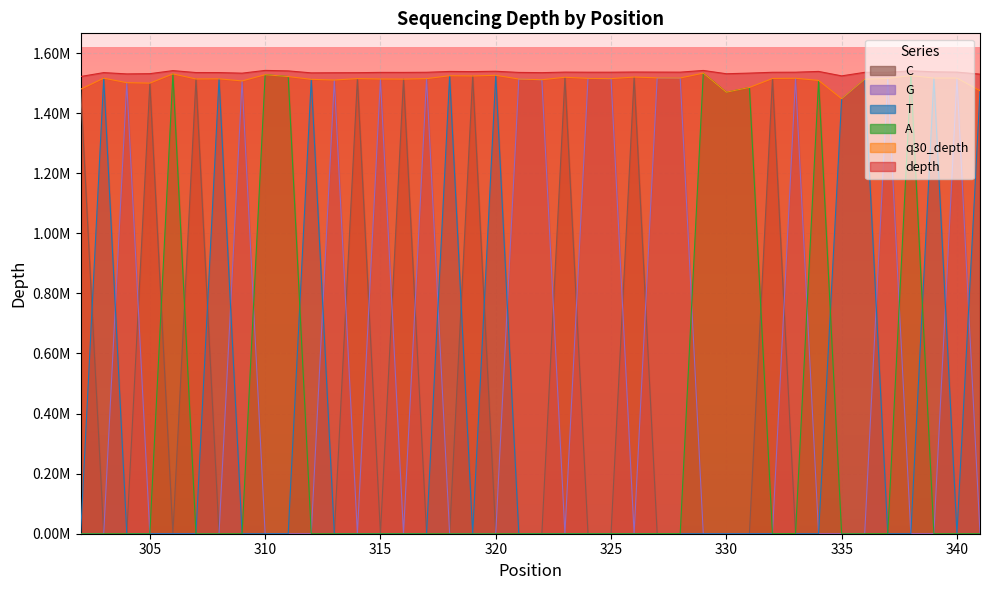

Which series has the widest spread of values?

A